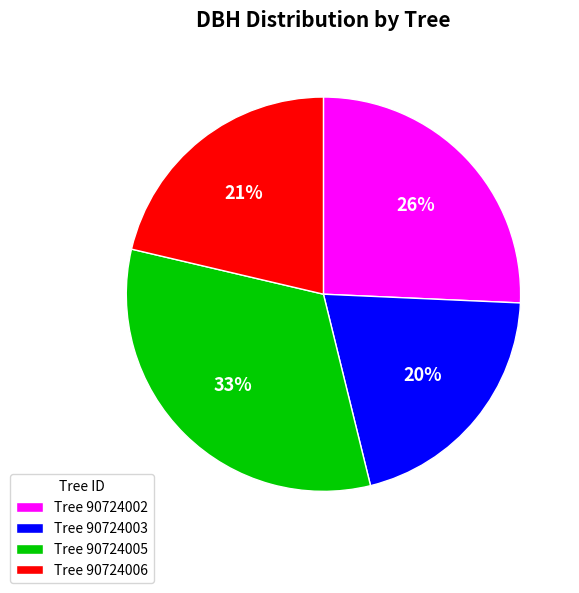

The Tree 90724002 slice represents 26% of the pie. True or false?

True